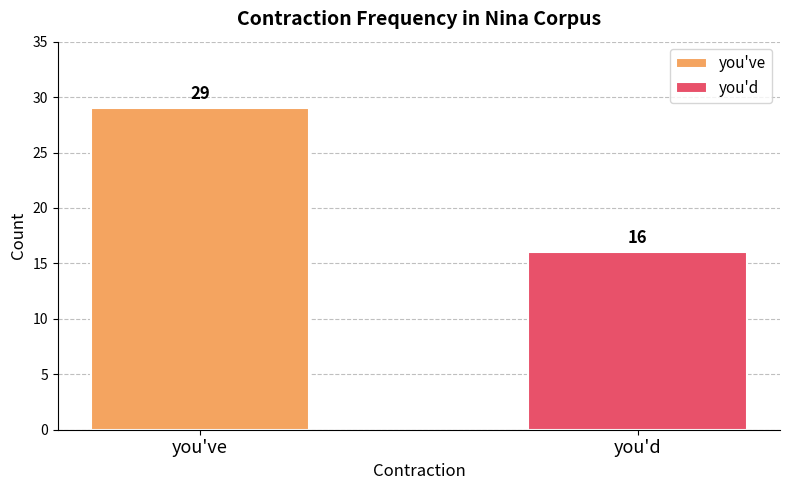

What is the greatest value displayed?

29